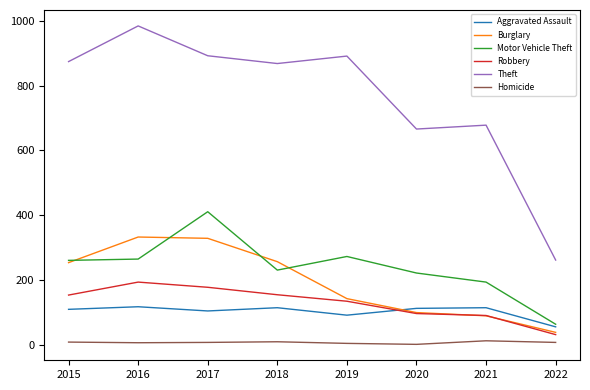

Which label corresponds to the largest value in the chart?

2016